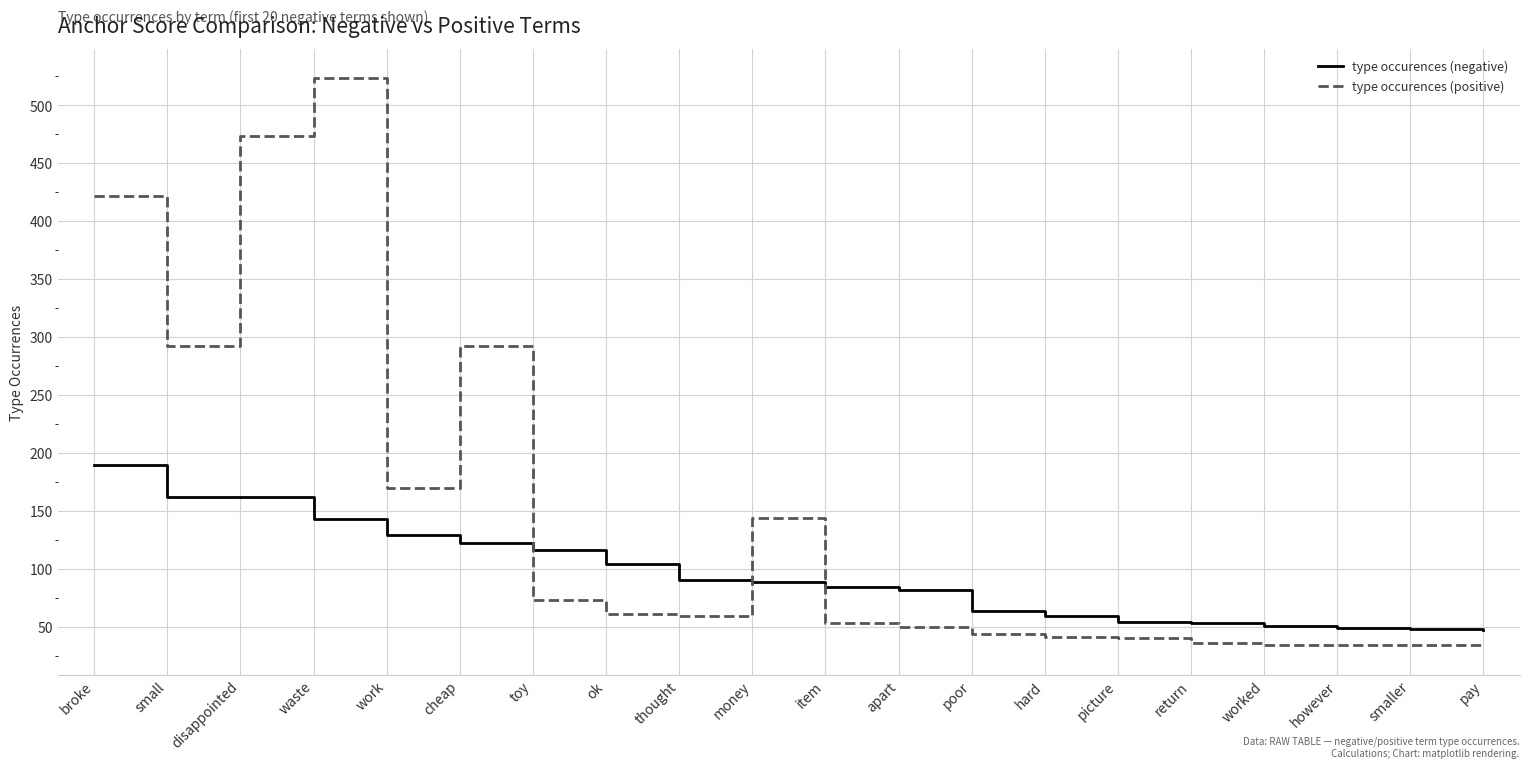

At money, list the series in order from smallest to largest.

type occurences (negative), type occurences (positive)